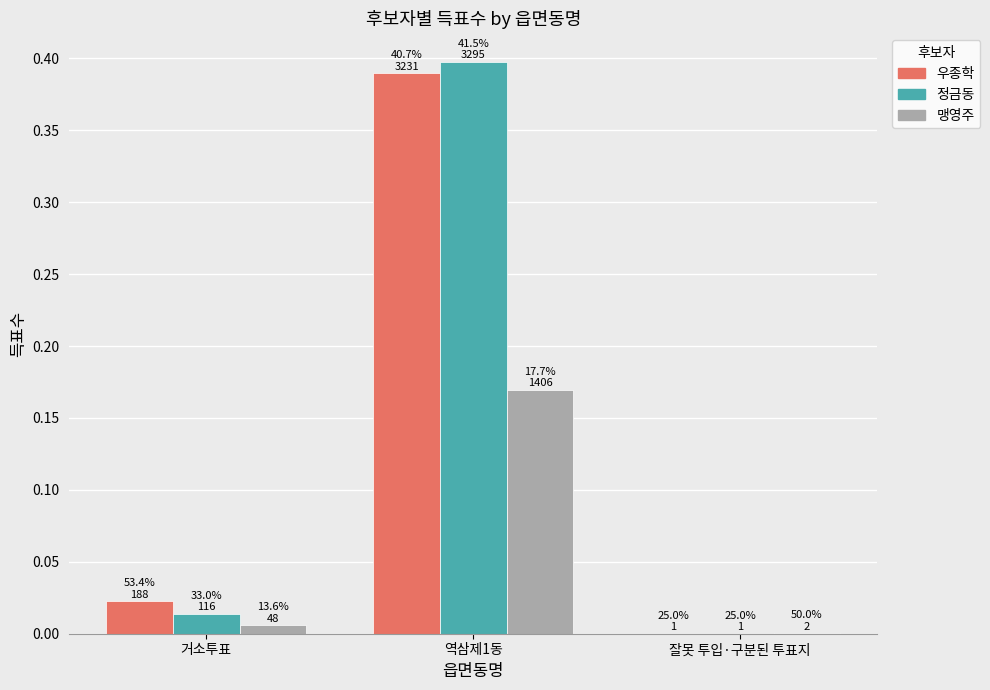

Is it true that 우종학 equals 0.0 at 잘못 투입·구분된 투표지?

True